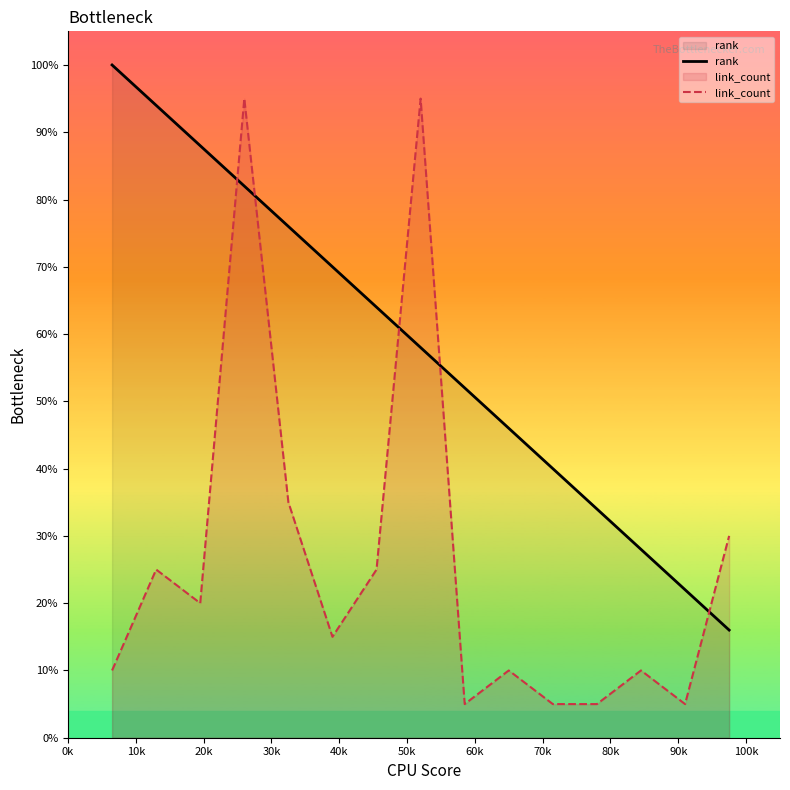

What is the smallest value displayed?

5